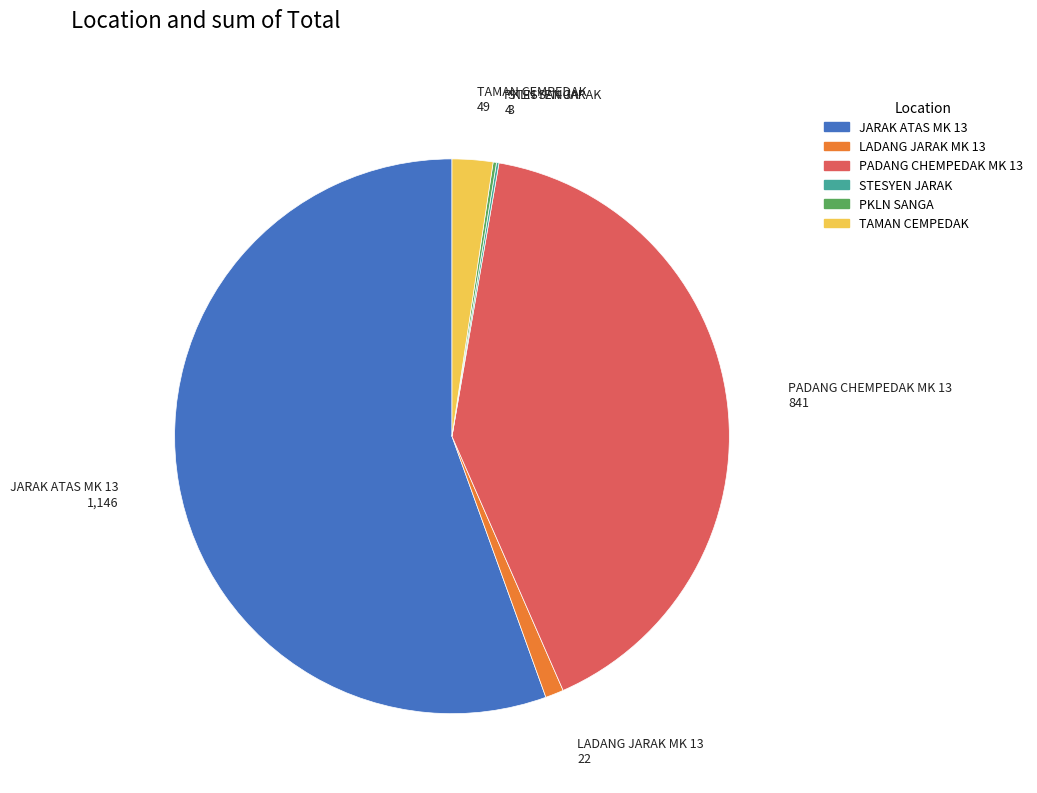

Does any single category account for the majority?

Yes